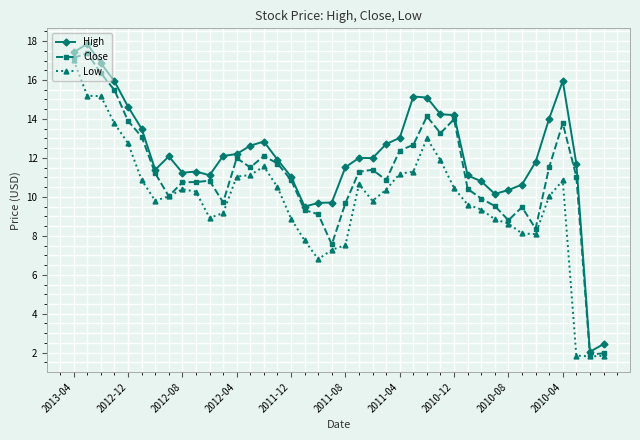

True or false: Close has more than 1 points higher than both neighbors.

True